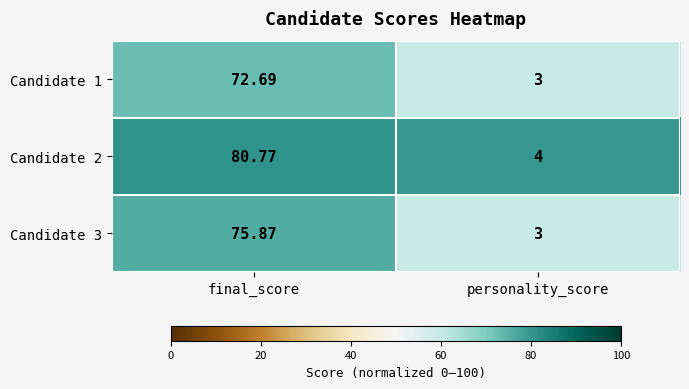

Where is Candidate 3 nearest to the value 39?

personality_score